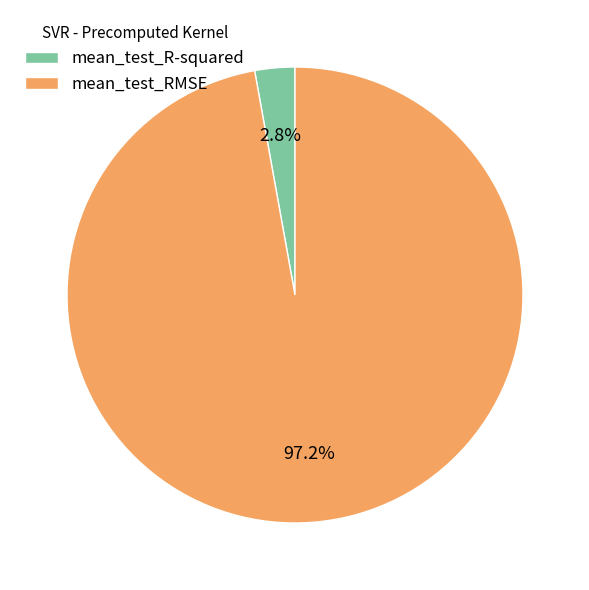

Which category accounts for the majority?

mean_test_RMSE